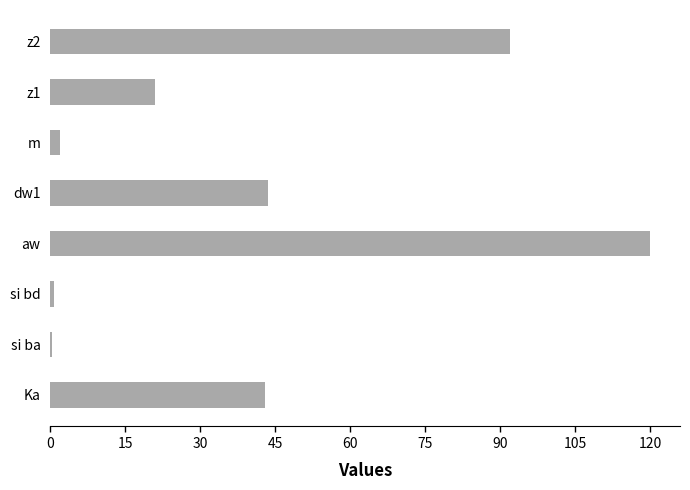

Read the value at Ka.

43.0